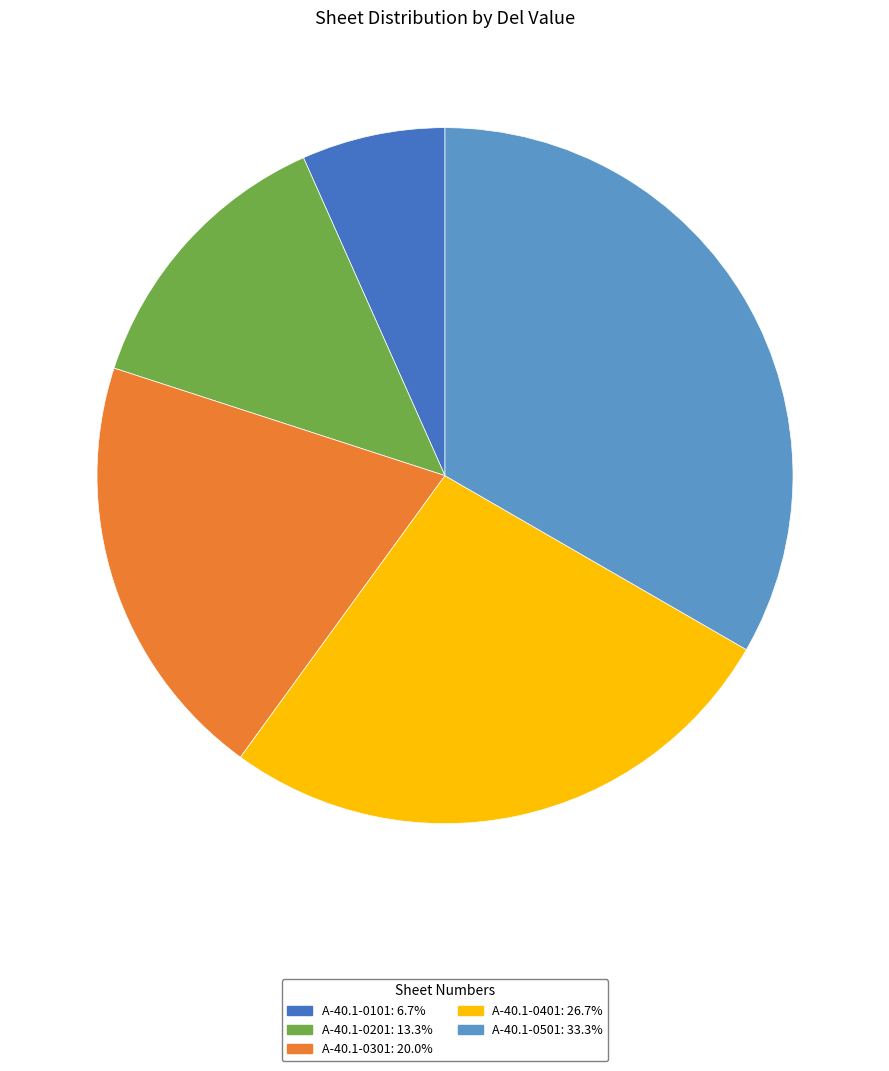

Rank the categories by value from lowest to highest.

A-40.1-0101, A-40.1-0201, A-40.1-0301, A-40.1-0401, A-40.1-0501